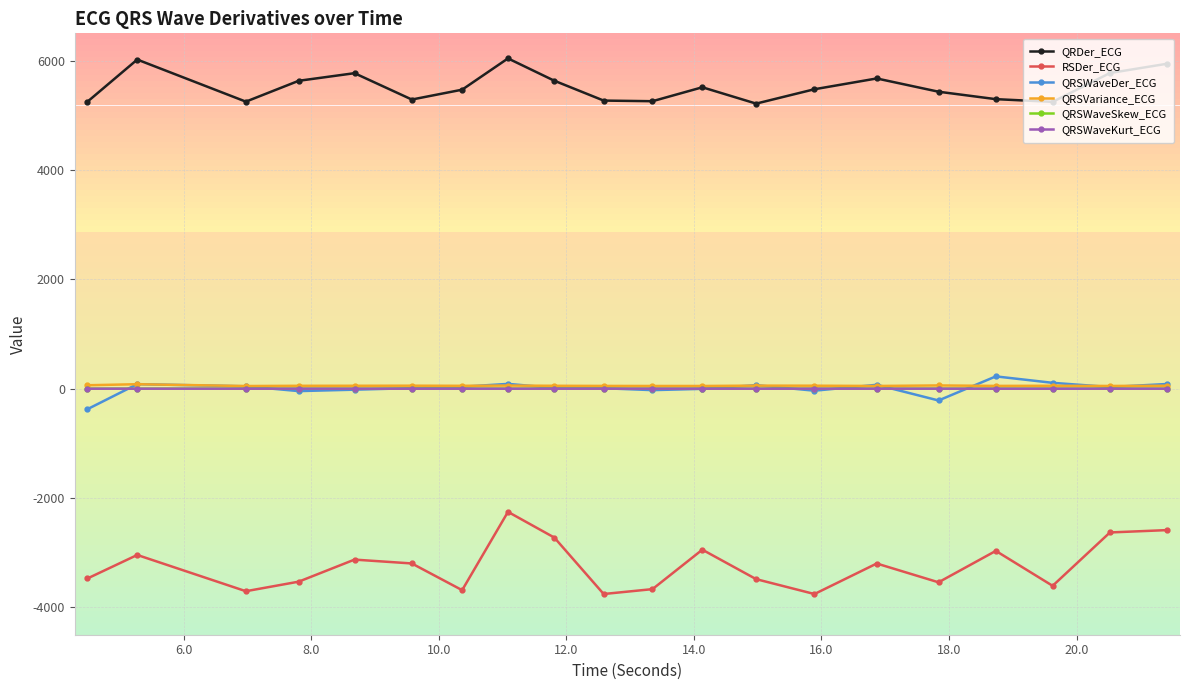

How many data points in QRSVariance_ECG are above 53?

12